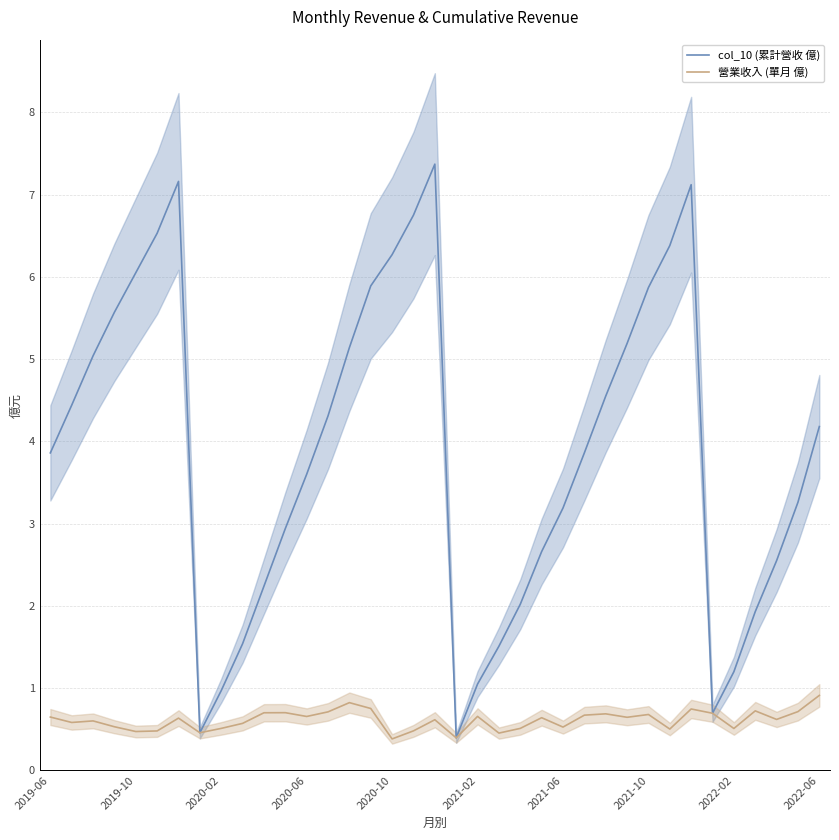

How many 營業收入 (單月 億) values are between 0 and 1?

37